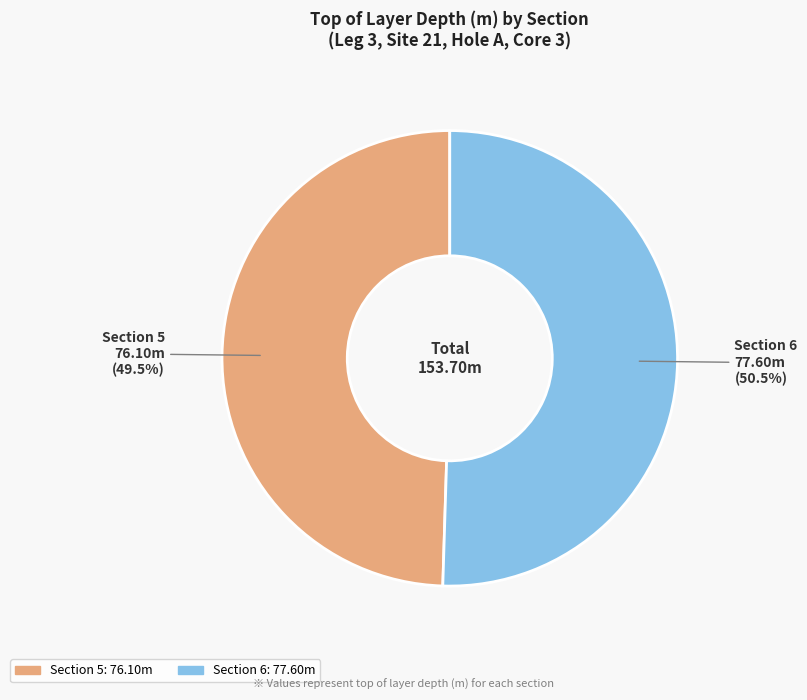

What percentage is NOT represented by Section 5?

50.5%